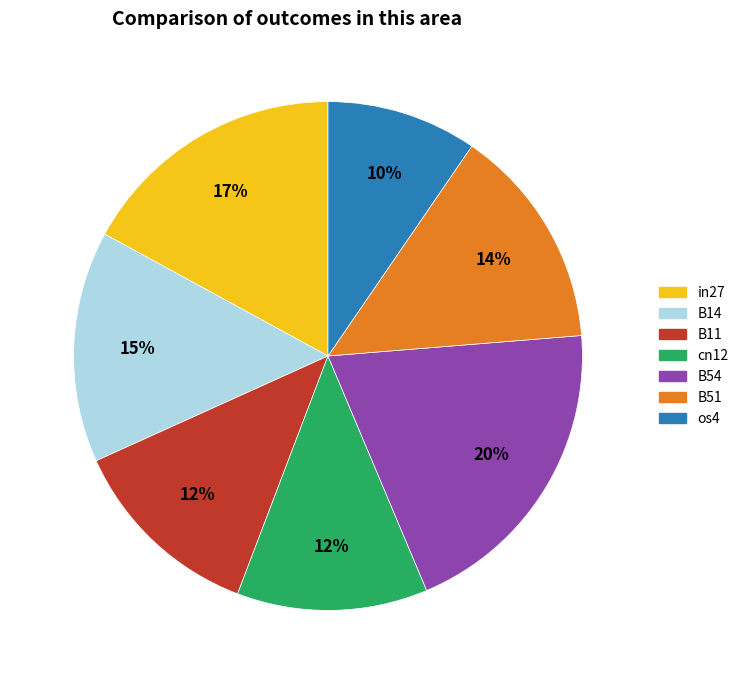

Is it true that os4 is 1% of the pie?

False